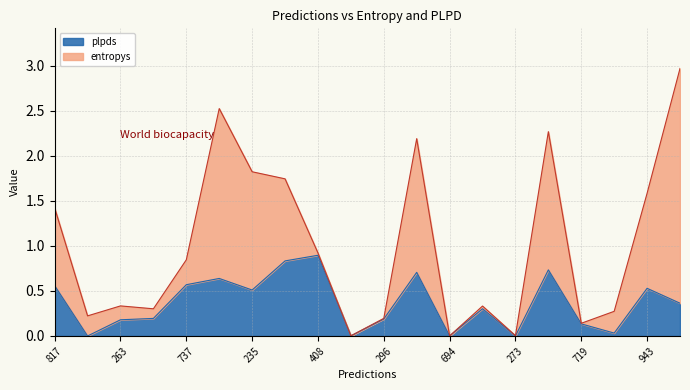

Is it true that plpds equals 0.5 at 943?

True